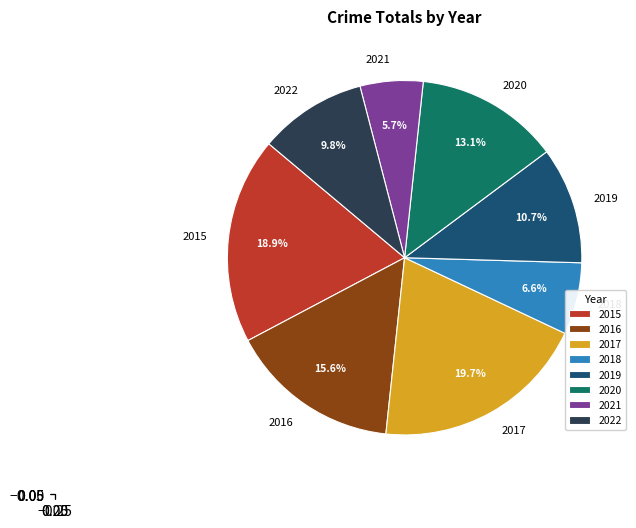

To the nearest percent, what is the average slice percentage?

12%